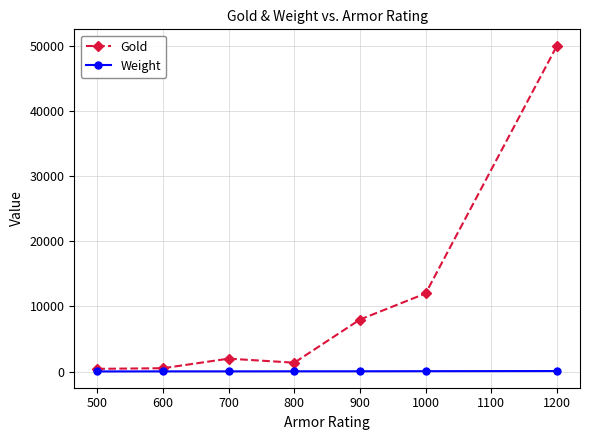

What is the difference between the maximum and minimum values in the Weight series?

60.0